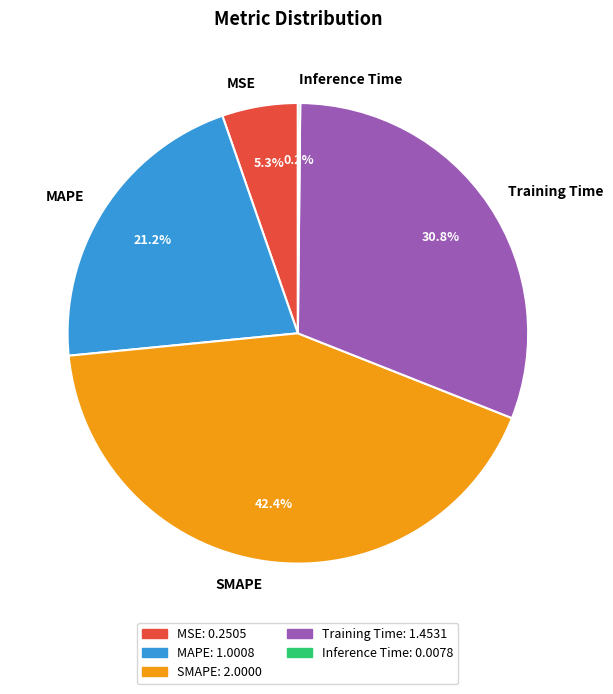

Do Training Time and MAPE together represent more than half of the pie?

Yes